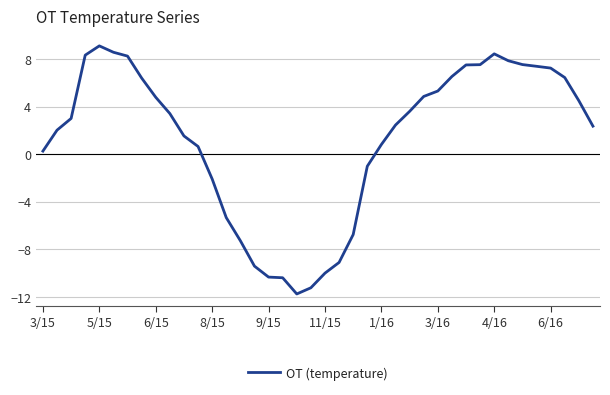

What is the greatest value displayed?

9.1